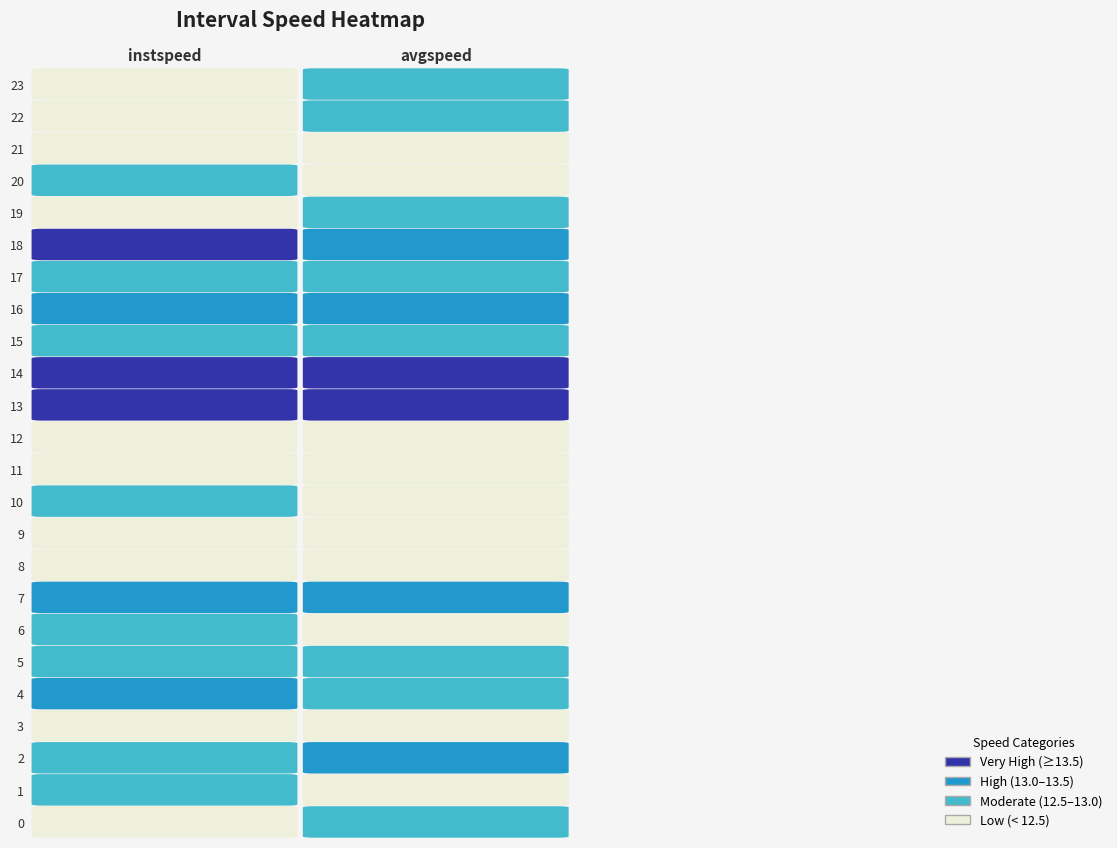

Reading left to right, list all the values displayed in this chart.

instspeed: 12.1	12.5	12.7	12.2	13.1	12.6	12.8	13.0	12.3	12.1	12.9	11.2	11.5	13.9	13.7	12.5	13.4	12.5	13.6	12.4	12.7	11.9	12.2	12.2
avgspeed: 12.8	11.9	13.3	12.2	12.6	12.8	12.4	13.0	12.5	12.5	12.2	12.1	12.3	13.9	14.5	12.6	13.4	12.7	13.1	12.9	12.4	12.2	12.6	12.6